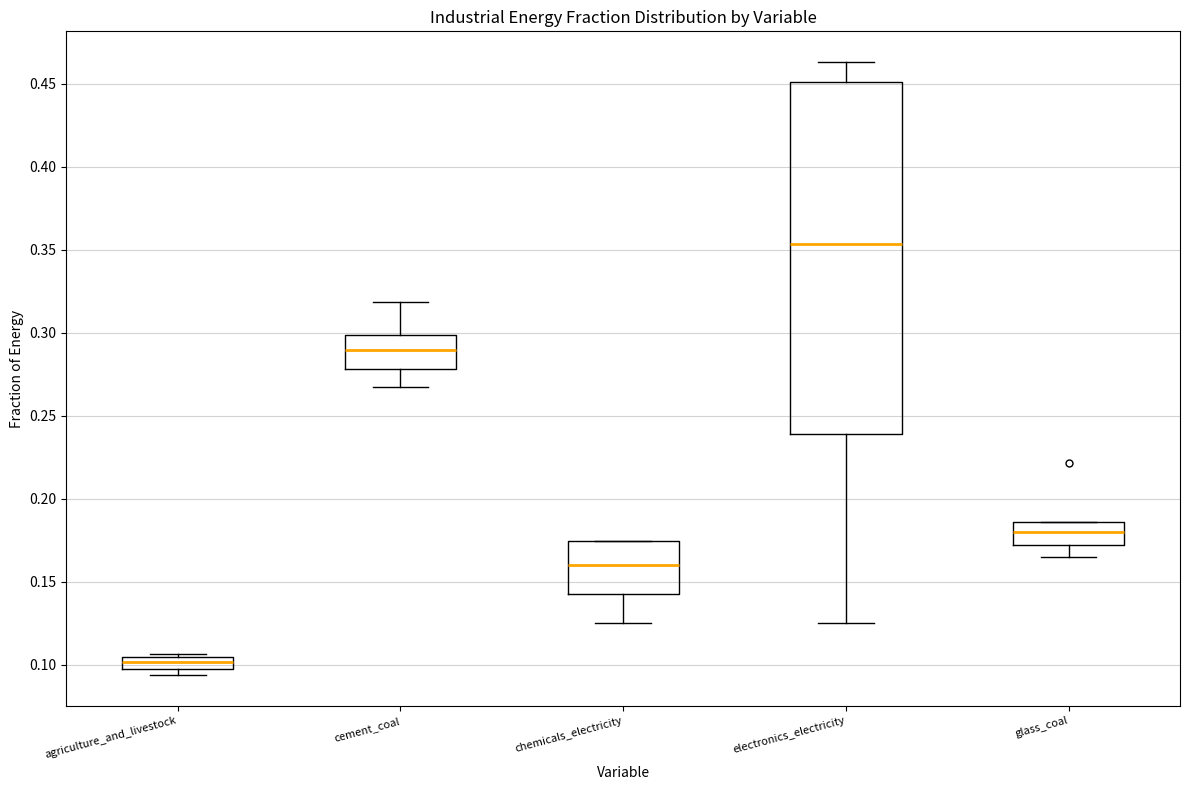

Where does the upper whisker of the box for cement_coal end on the y-axis? The values are not printed on the chart, so give them approximately, as read against the axis.

0.320